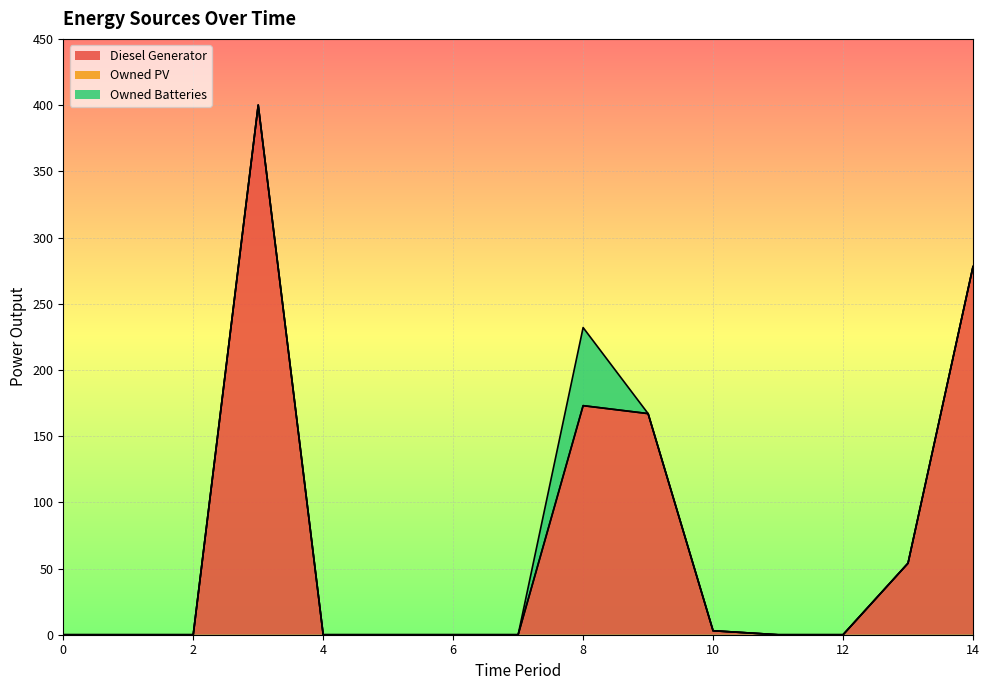

Reading left to right, extract all data points from this chart.

Diesel Generator: 0=0	1=0	2=0	3=400	4=0	5=0	6=0	7=0	8=173	9=167	10=3	11=0	12=0	13=54	14=278
Owned PV: 0=0	1=0	2=0	3=0	4=0	5=0	6=0	7=0	8=0	9=0	10=0	11=0	12=0	13=0	14=0
Owned Batteries: 0=0	1=0	2=0	3=0	4=0	5=0	6=0	7=0	8=59	9=0	10=0	11=0	12=0	13=0	14=0